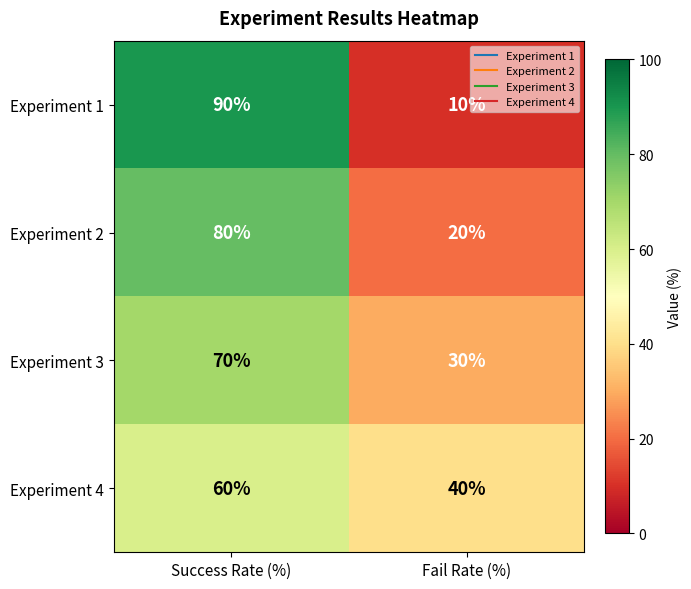

Reading left to right, what are all the values shown in this chart?

Experiment 1: 90	10
Experiment 2: 80	20
Experiment 3: 70	30
Experiment 4: 60	40